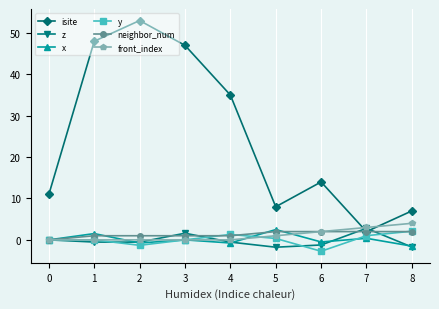

The value of isite at 8 is 3.9. True or false?

False